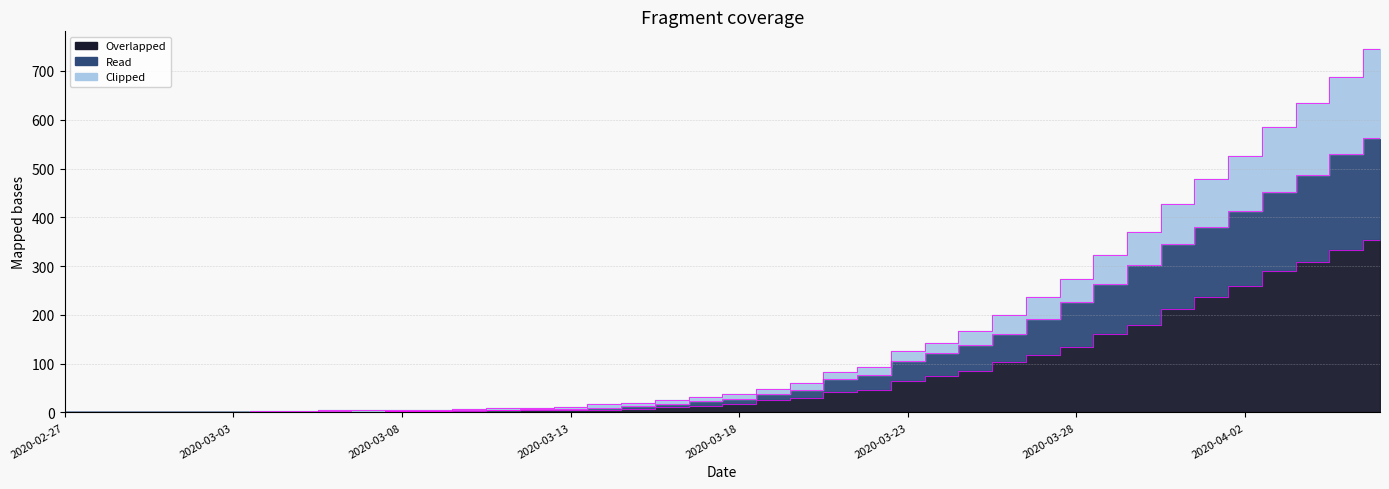

What are all the series names shown in the legend?

Overlapped, Read, Clipped